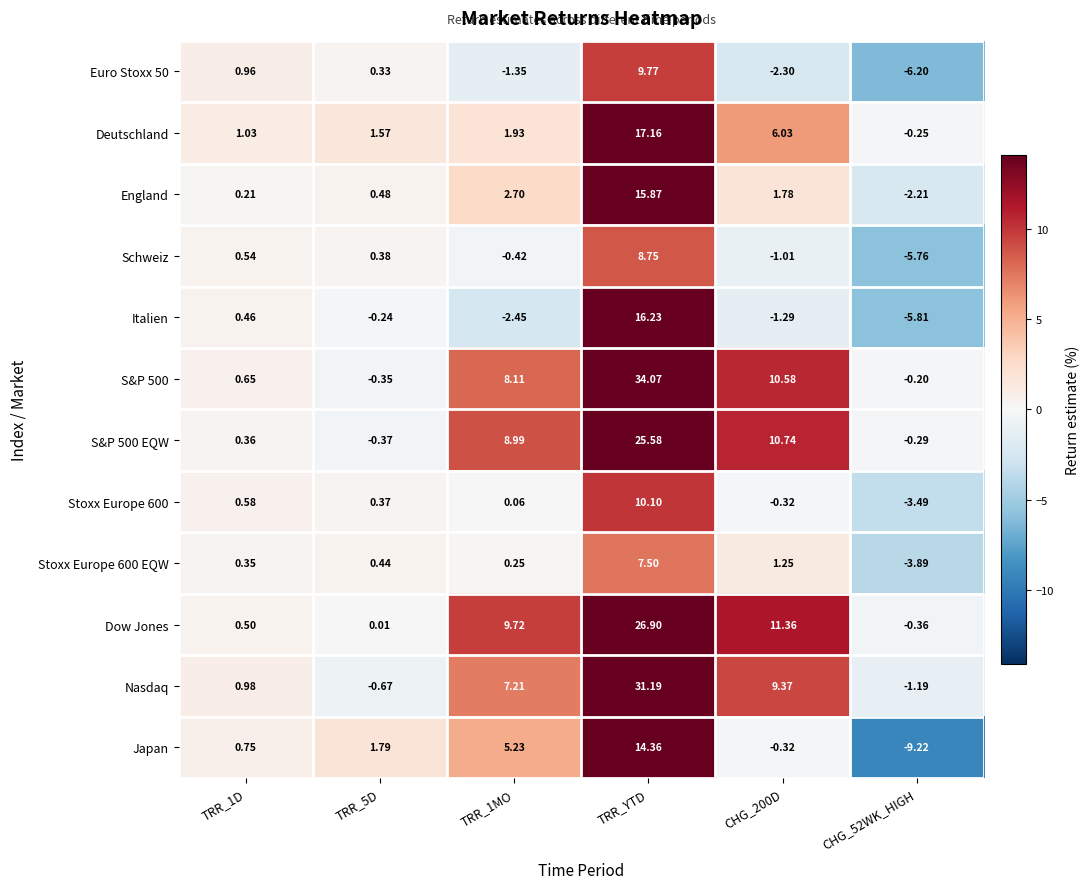

What is the total value across all series at TRR_5D?

3.7